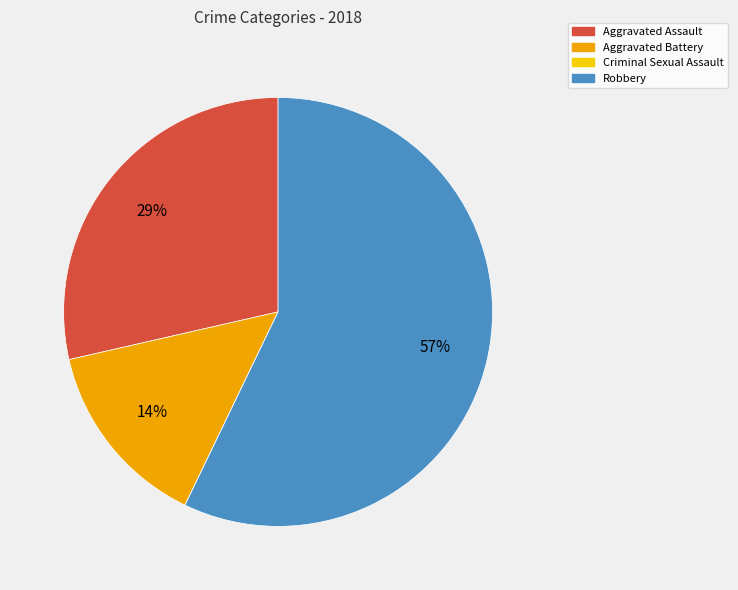

Do Aggravated Battery and Aggravated Assault together represent more than half of the pie?

No